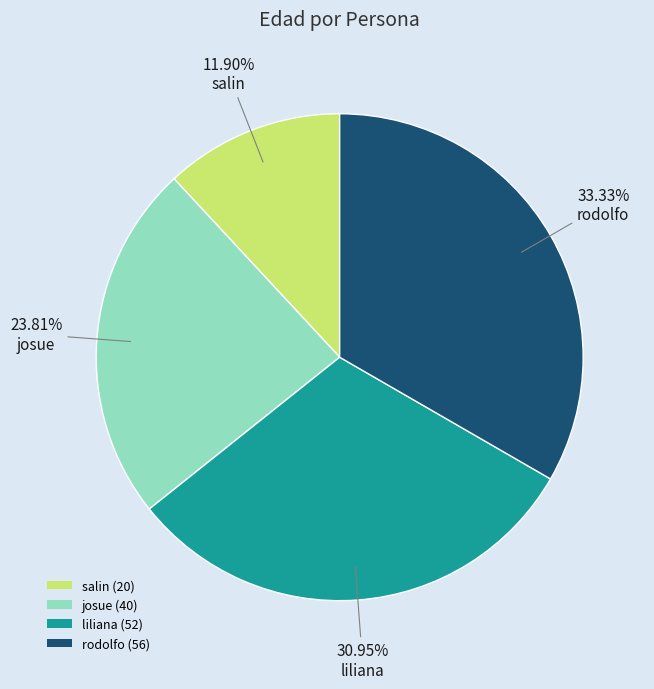

To the nearest percent, what percentage of the pie is josue?

24%